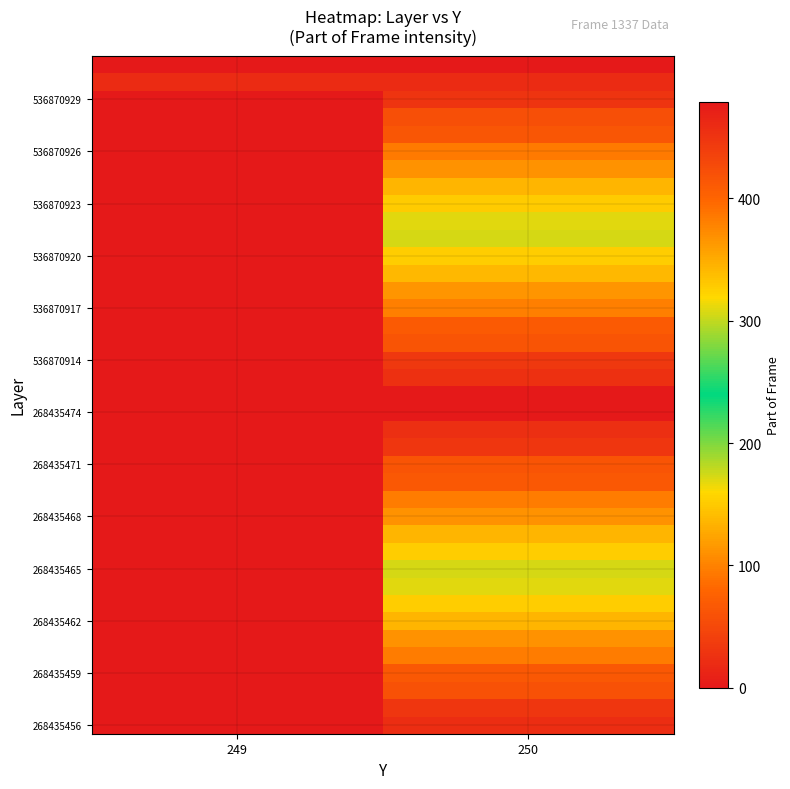

What is the greatest value displayed?

479